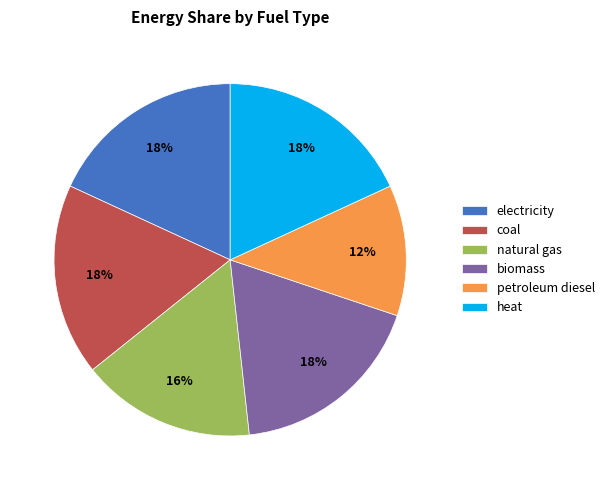

Approximately how many times larger is the value at heat compared to biomass?

1.0